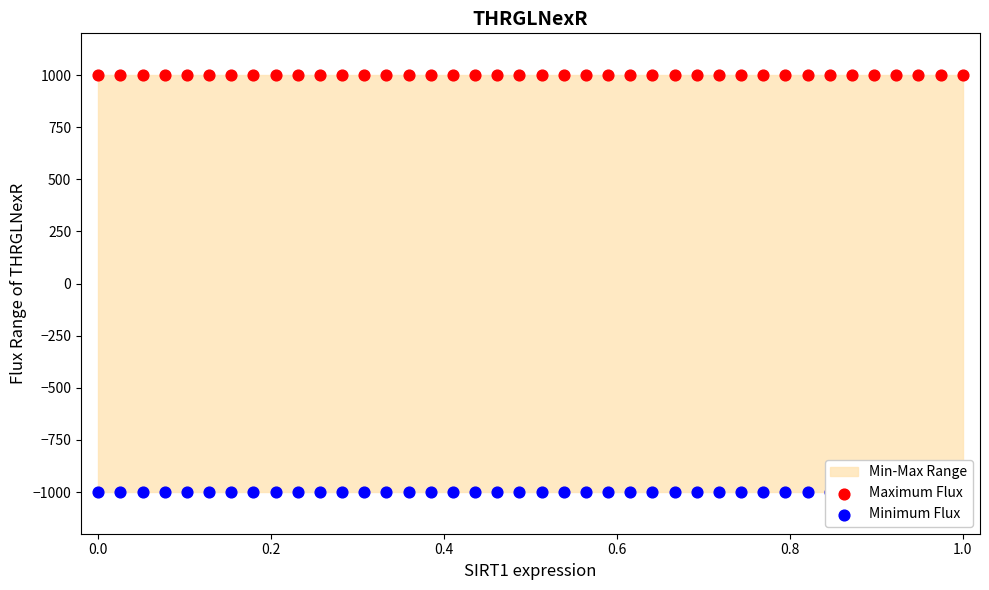

Which series has the widest spread of Y values?

Maximum Flux